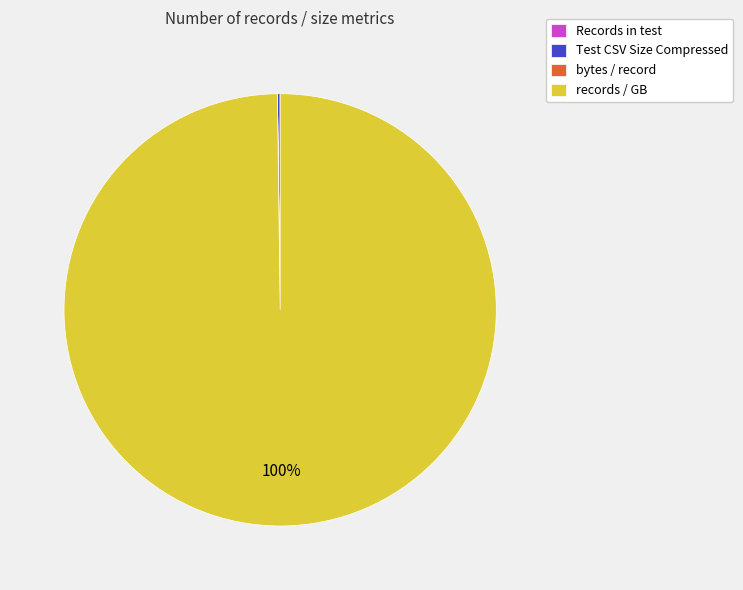

Which category accounts for the majority?

records / GB